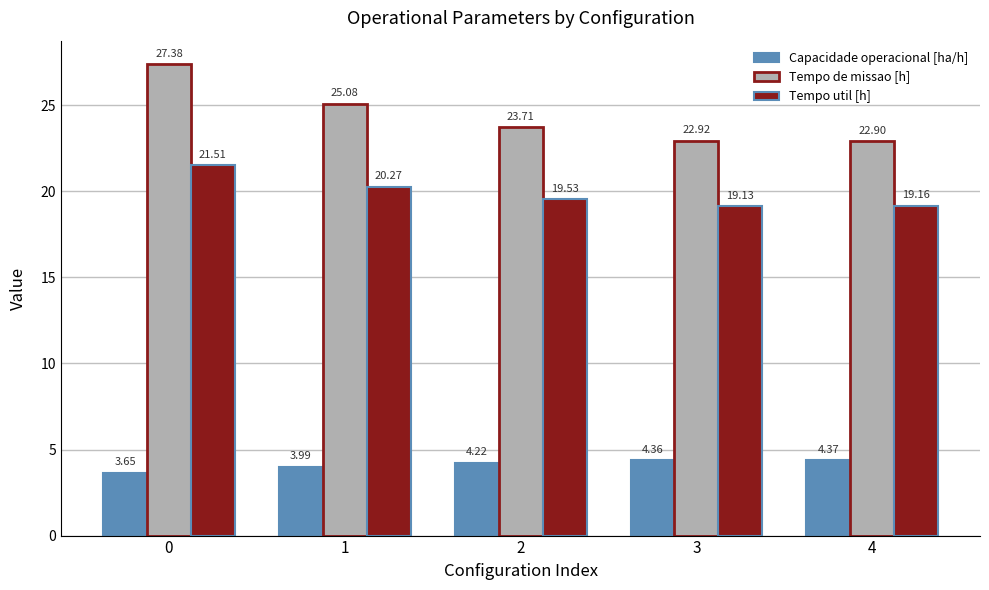

What is the difference between the highest and lowest values at 2?

19.5